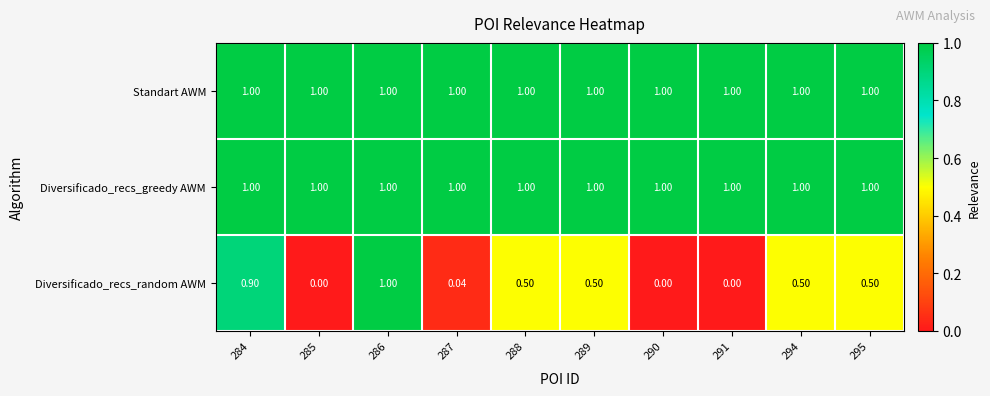

What is the difference between the highest and lowest values at 294?

0.5